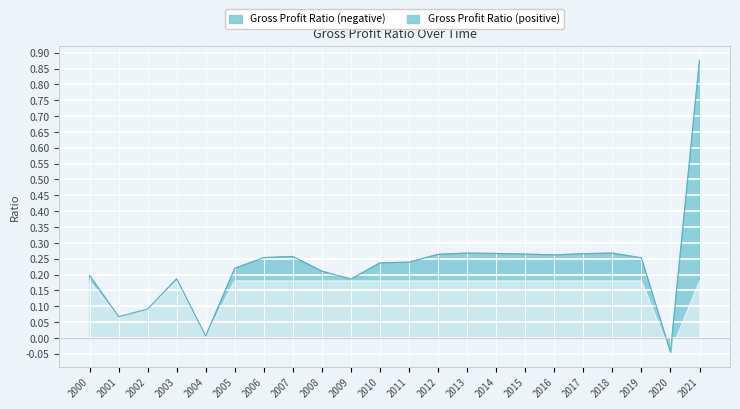

How many points are higher than both their immediate neighbors (excluding endpoints)?

4